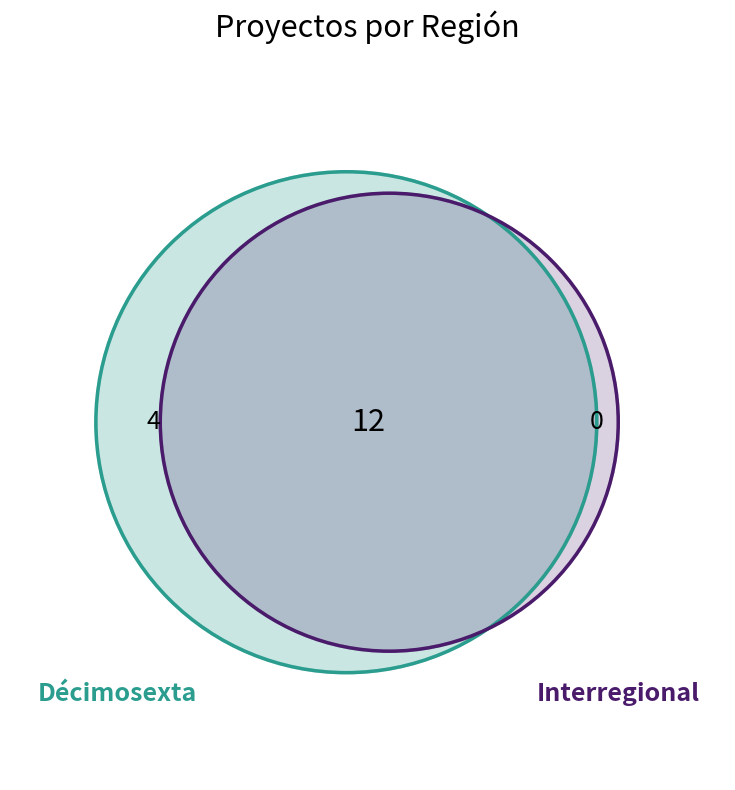

True or false: Décimosexta accounts for 57% of the total.

True